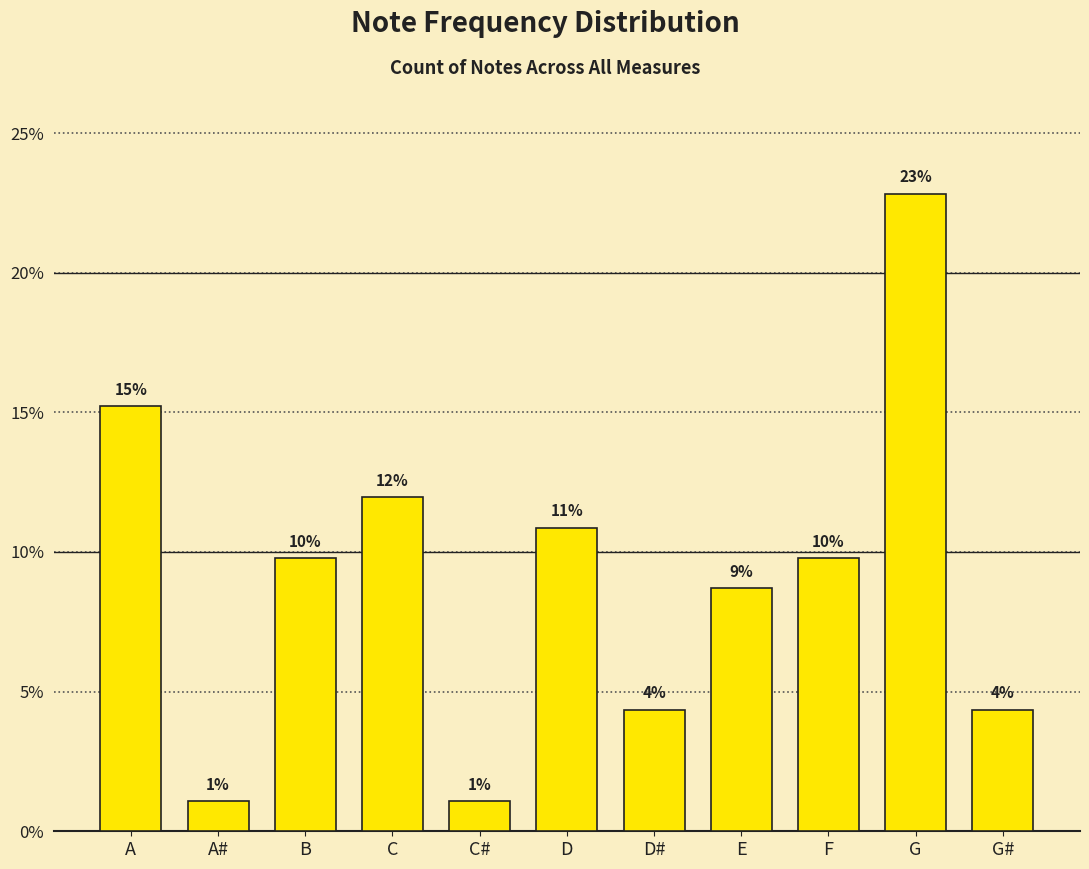

Read the value at C#.

1.1